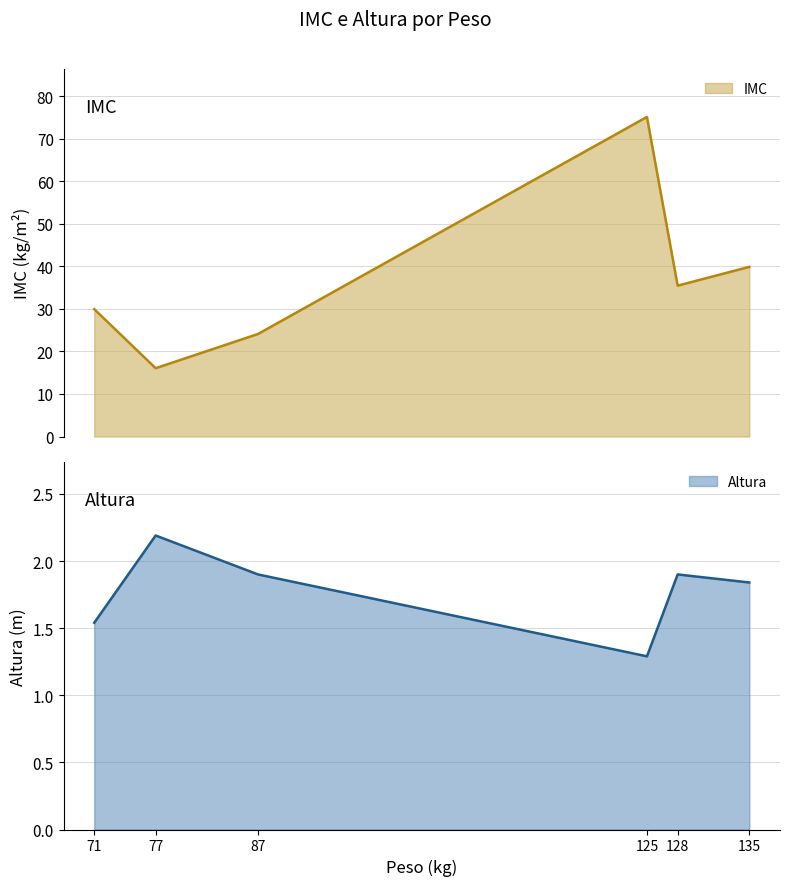

What is the maximum value for IMC?

75.1